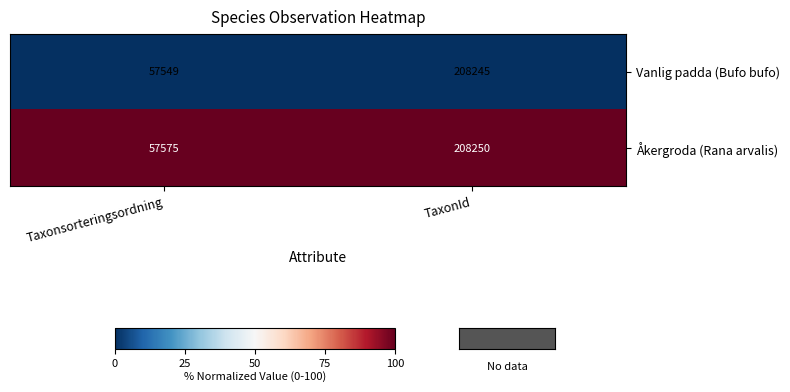

True or false: Vanlig padda (Bufo bufo) has a value of 12491 at Taxonsorteringsordning.

False